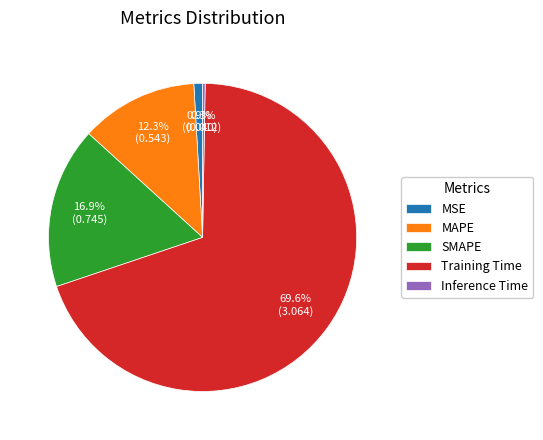

To the nearest percent, what percentage of the pie is MSE?

1%